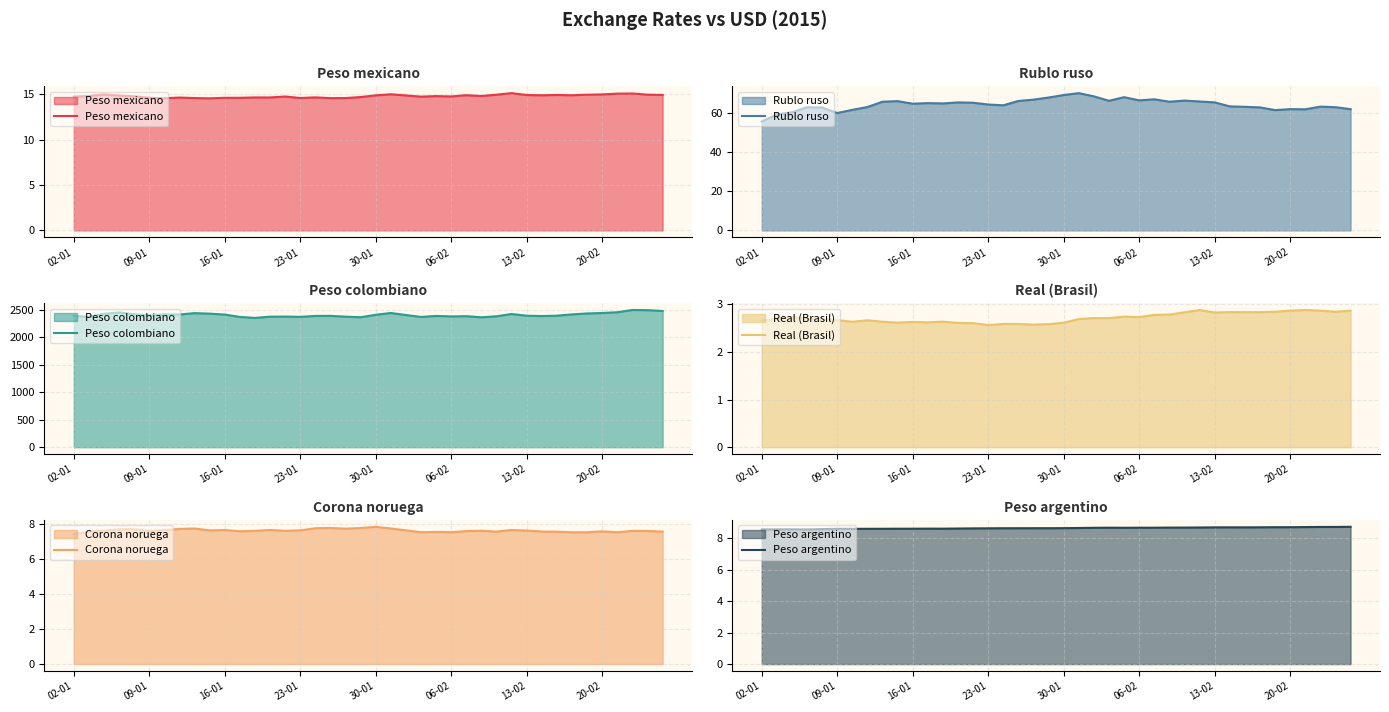

Which category has the lowest value in the Rublo ruso series?

02-01